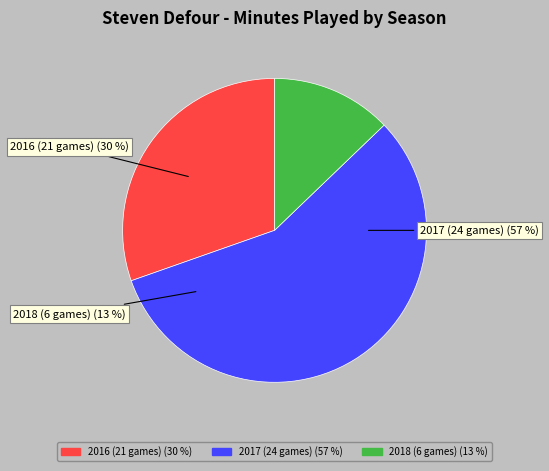

To the nearest percent, what portion does 2017 (24 games) represent?

57%